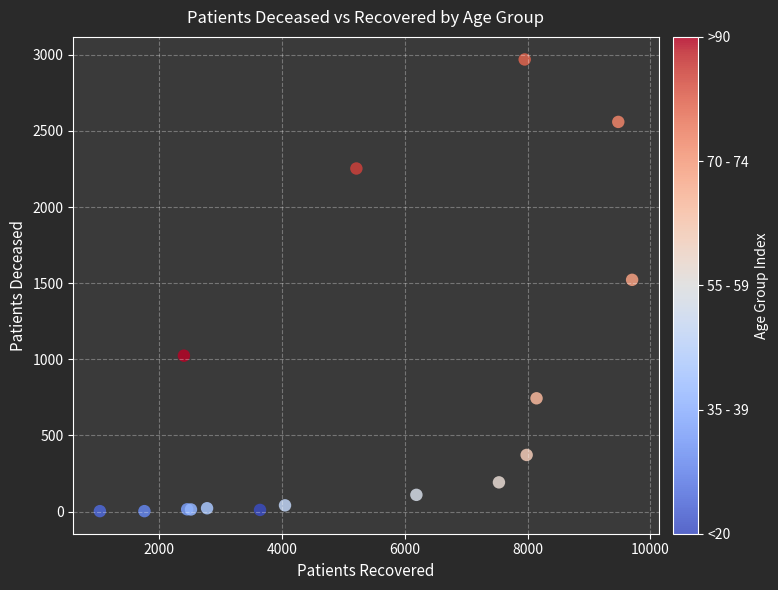

What Y value in the scatter plot is closest to 1486?

1522